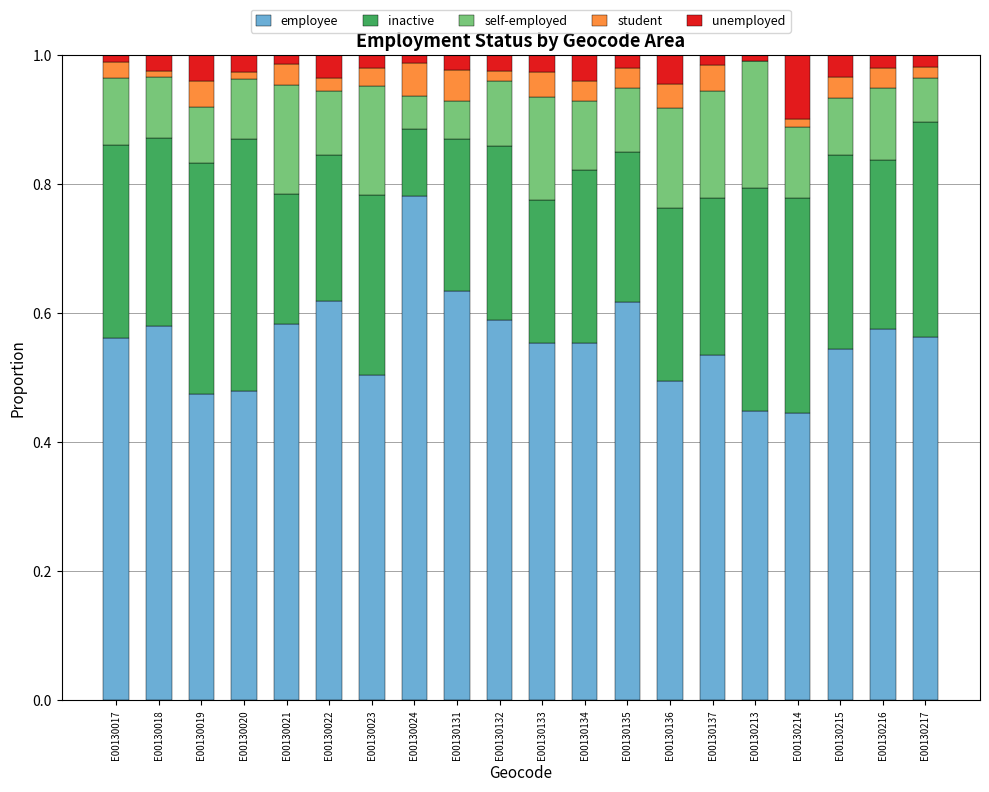

What is the total value across all series at E00130131?

1.0